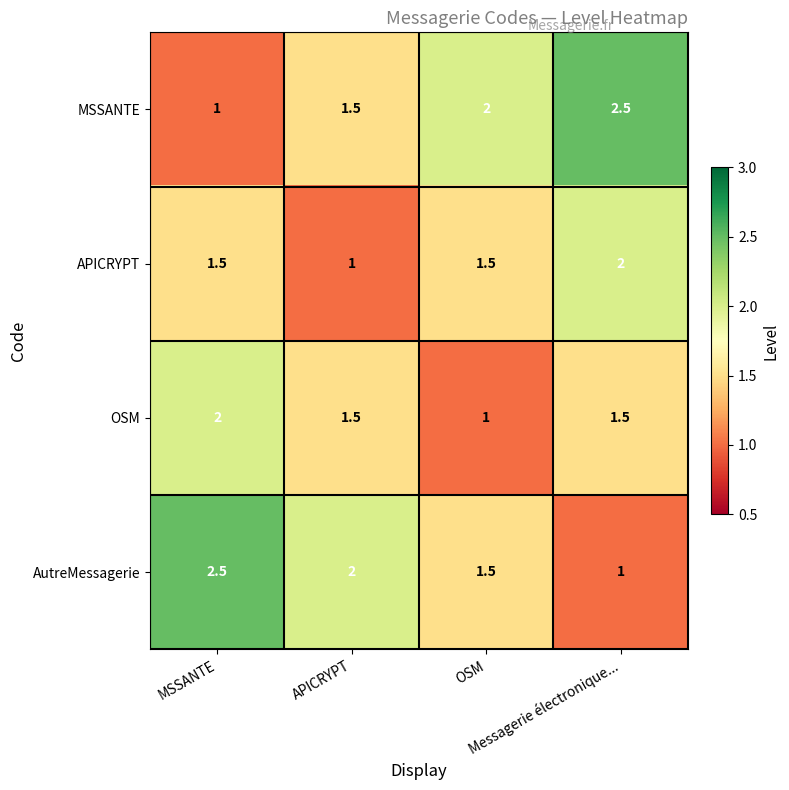

How many series are shown in this chart?

4